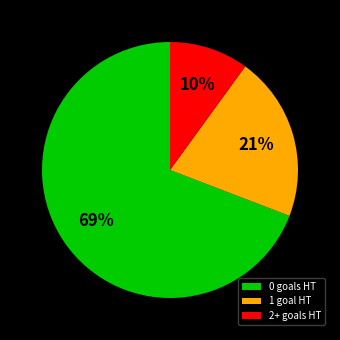

Between 2+ goals HT and 0 goals HT, which is larger?

0 goals HT